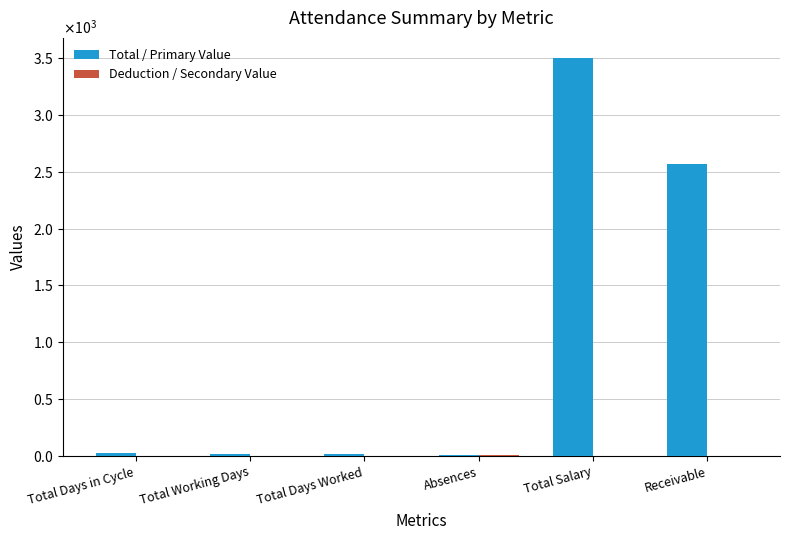

Is the value of Deduction / Secondary Value at Total Days in Cycle greater than the value of Total / Primary Value at Total Salary?

No